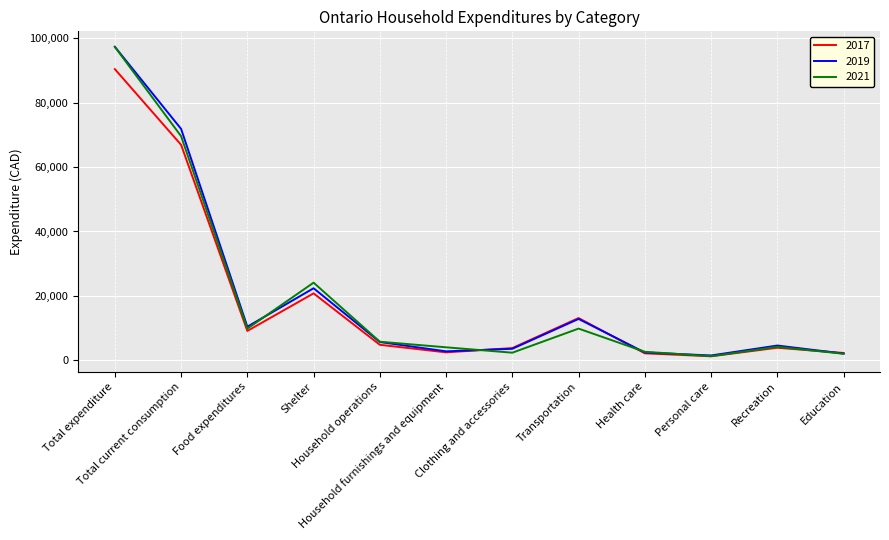

What is the maximum value shown in the chart?

97385